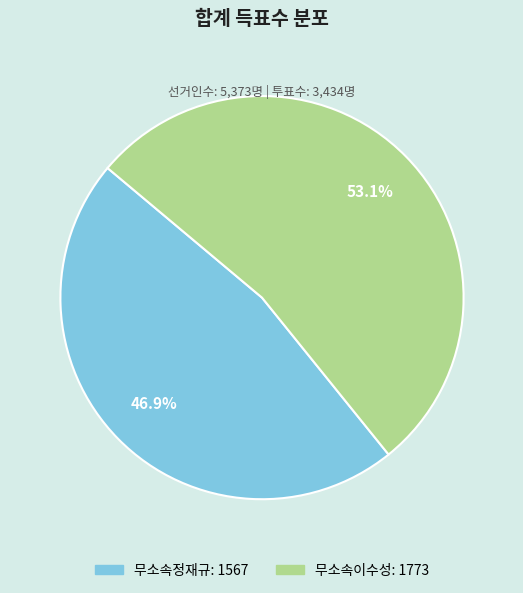

How many segments does this pie chart have?

2